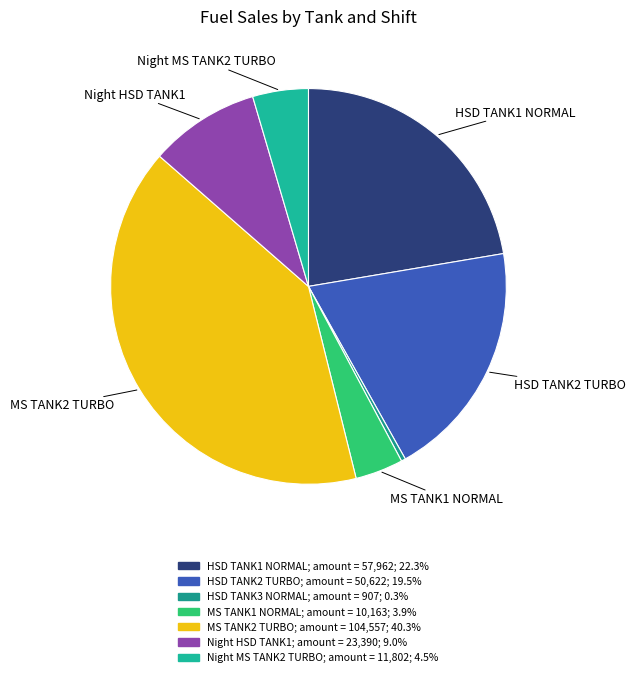

Which has a higher value, MS TANK2 TURBO or MS TANK1 NORMAL?

MS TANK2 TURBO